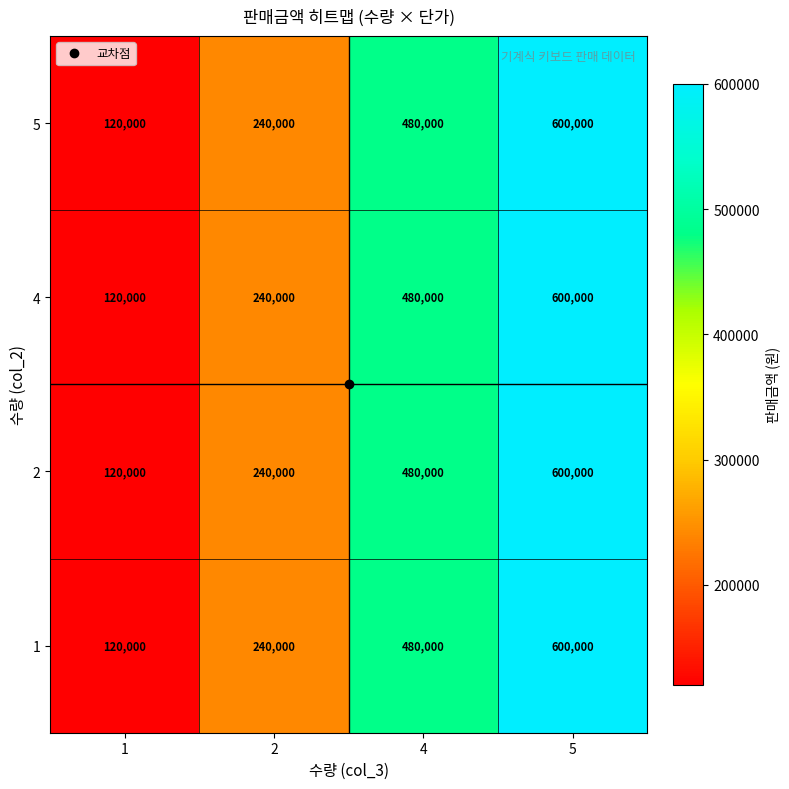

What is the difference between the second highest and minimum values in the 4 series?

360000